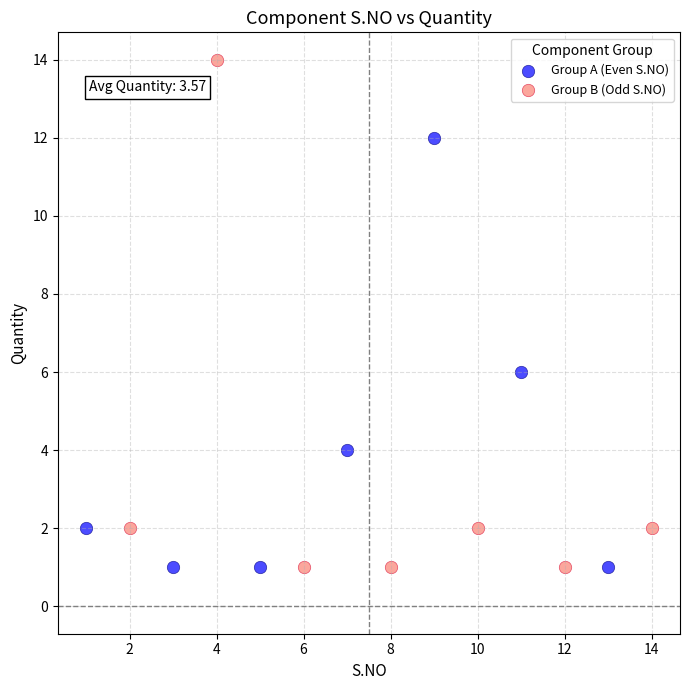

What are all the series names shown in the legend?

Group A (Even S.NO), Group B (Odd S.NO)